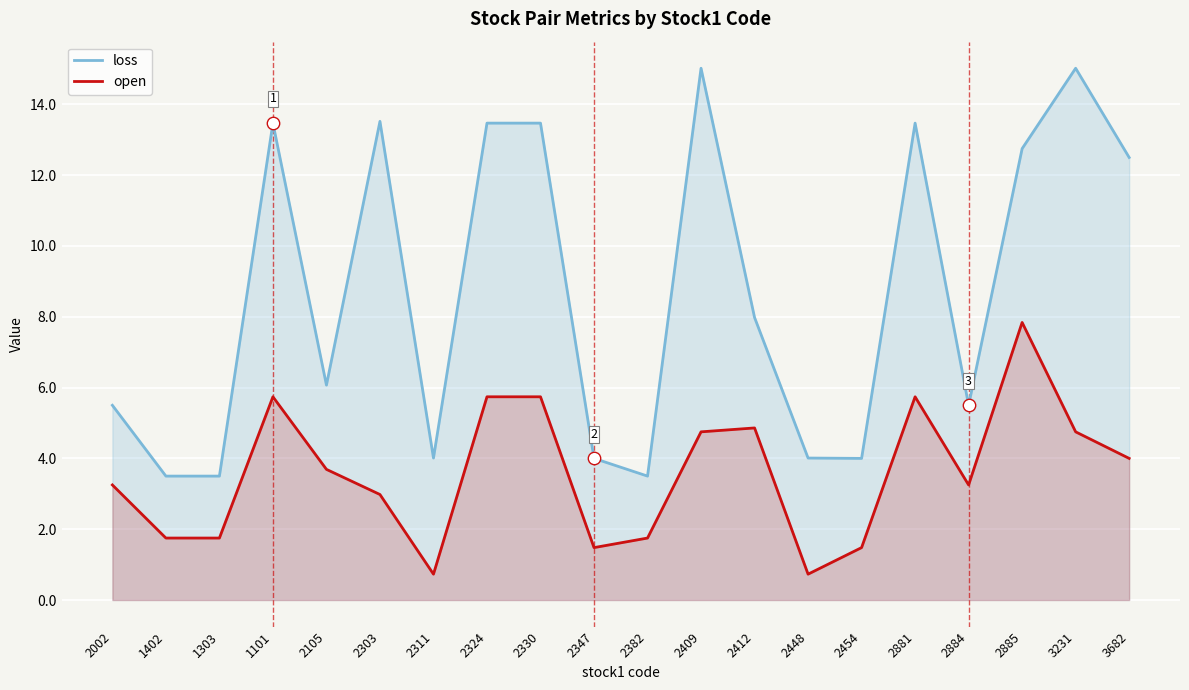

Which series contains the lowest Y value?

open